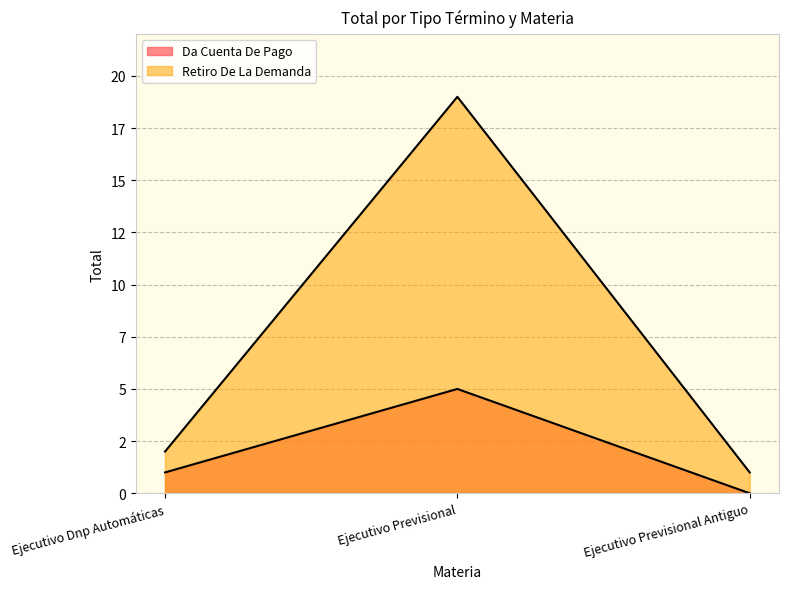

List the labels in order of value, smallest first.

Ejecutivo Previsional Antiguo, Ejecutivo Dnp Automáticas, Ejecutivo Previsional